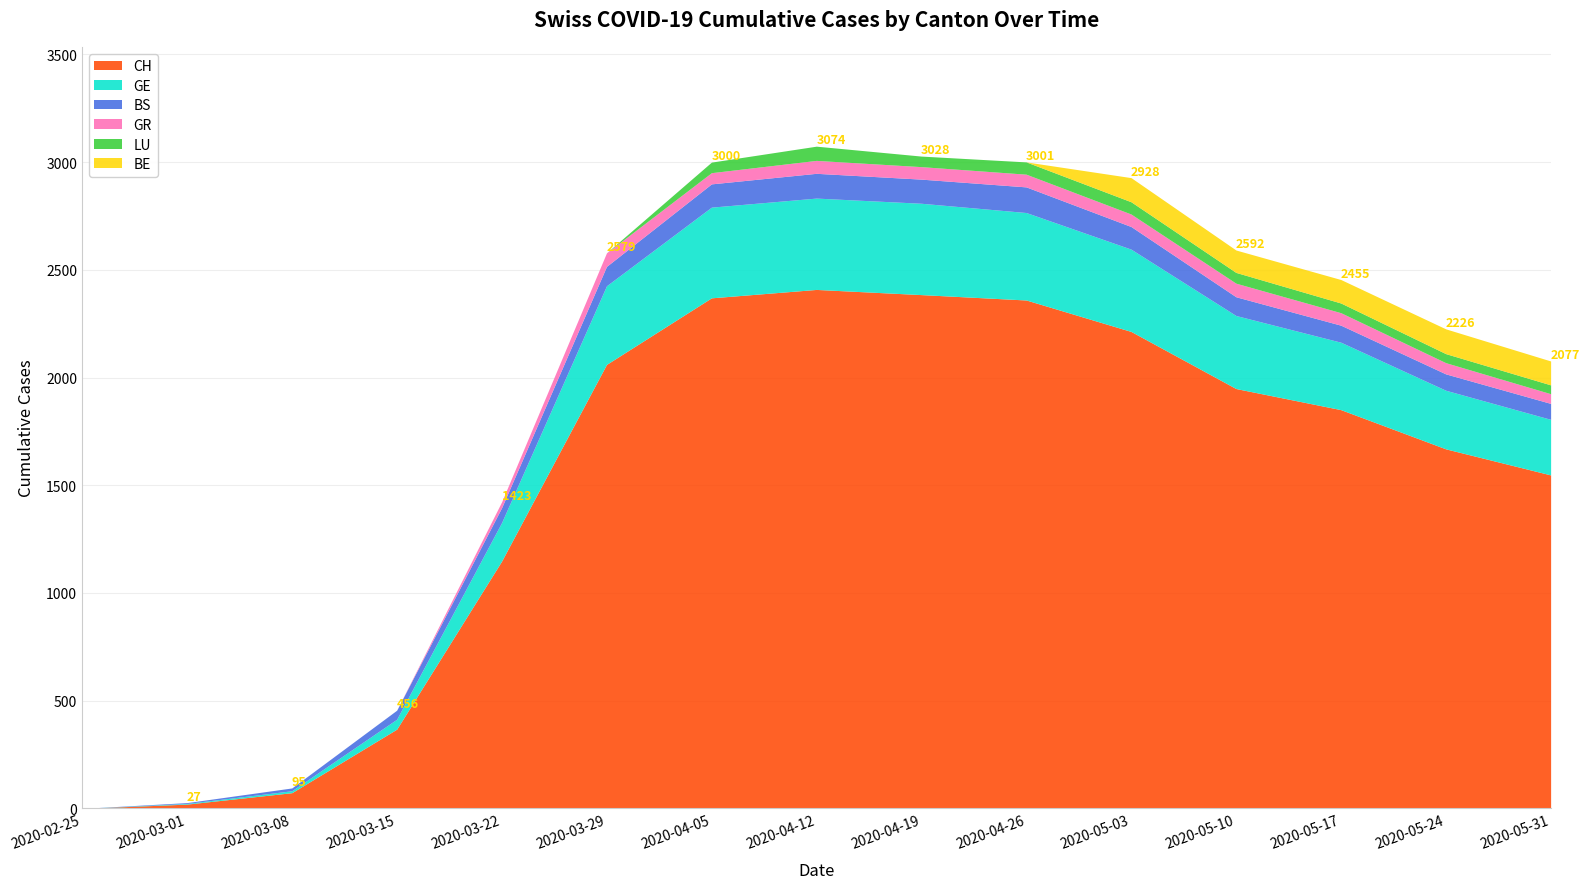

Rank the series by their maximum value, from lowest to highest.

GR, LU, BE, BS, GE, CH